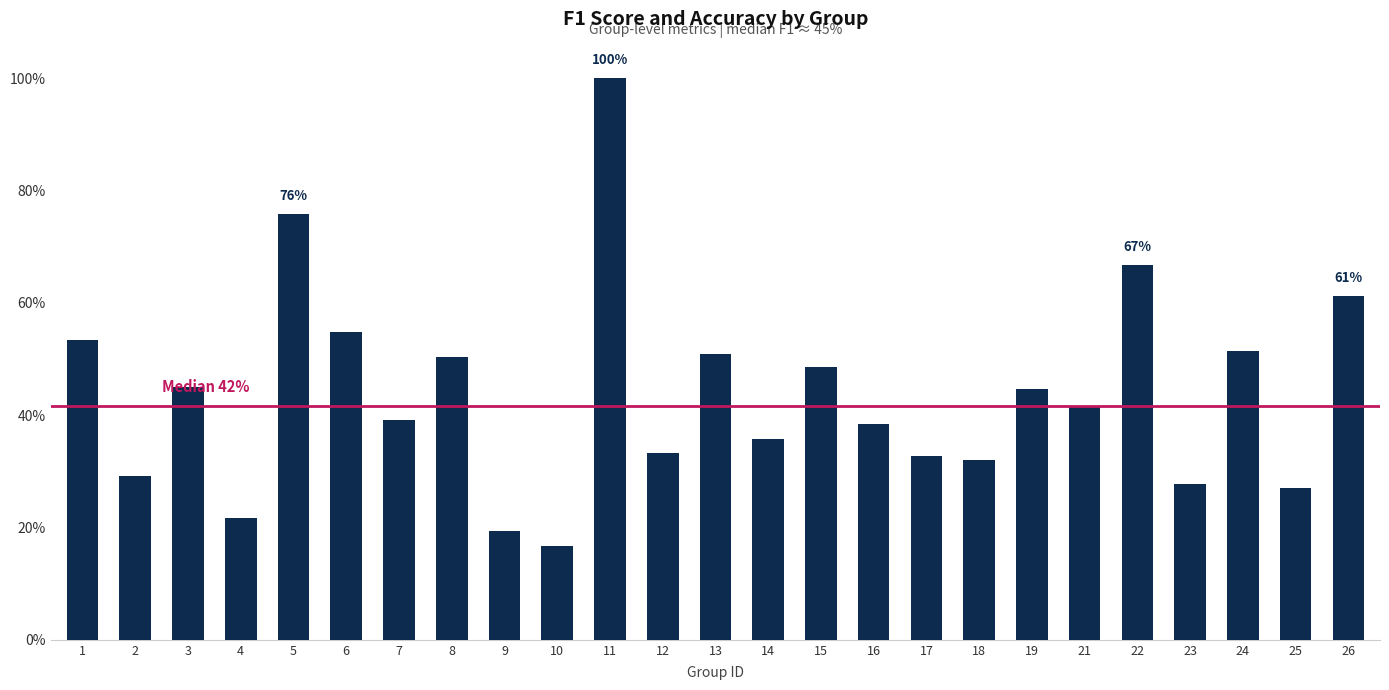

Reading left to right, extract all data points from this chart.

1=0.5	2=0.3	3=0.5	4=0.2	5=0.8	6=0.5	7=0.4	8=0.5	9=0.2	10=0.2	11=1.0	12=0.3	13=0.5	14=0.4	15=0.5	16=0.4	17=0.3	18=0.3	19=0.4	21=0.4	22=0.7	23=0.3	24=0.5	25=0.3	26=0.6